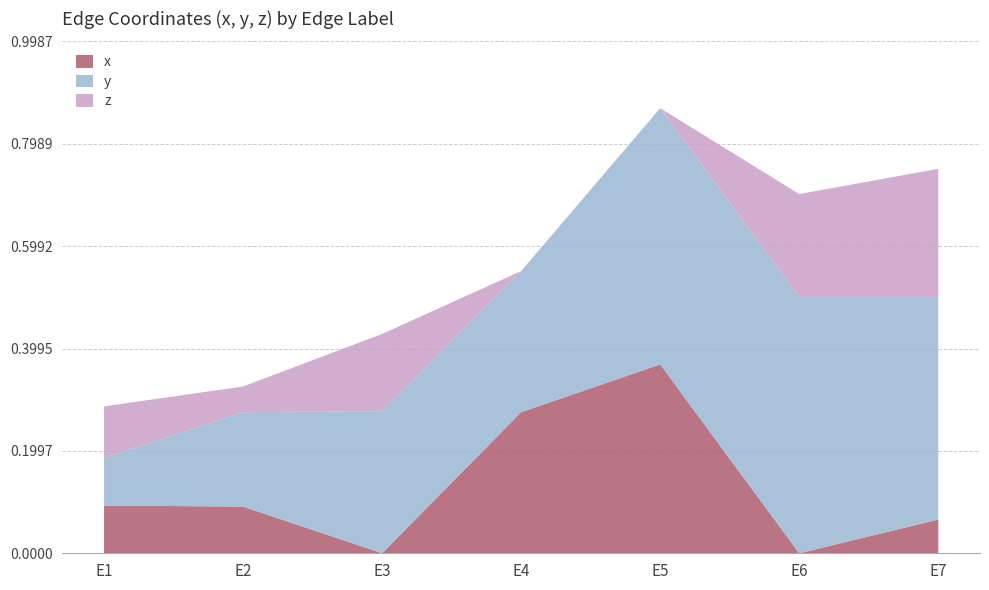

Reading left to right, list all the values displayed in this chart.

x: 0.1	0.1	0.0	0.3	0.4	0.0	0.1
y: 0.1	0.2	0.3	0.3	0.5	0.5	0.4
z: 0.1	0.1	0.2	0.0	0.0	0.2	0.2